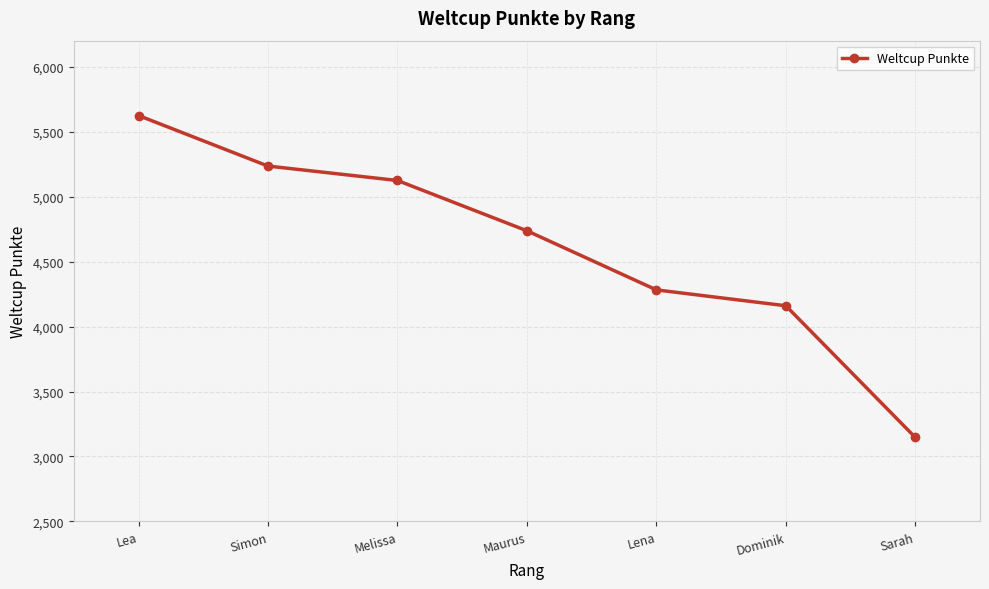

What is the label of the 7th point from the right?

Lea